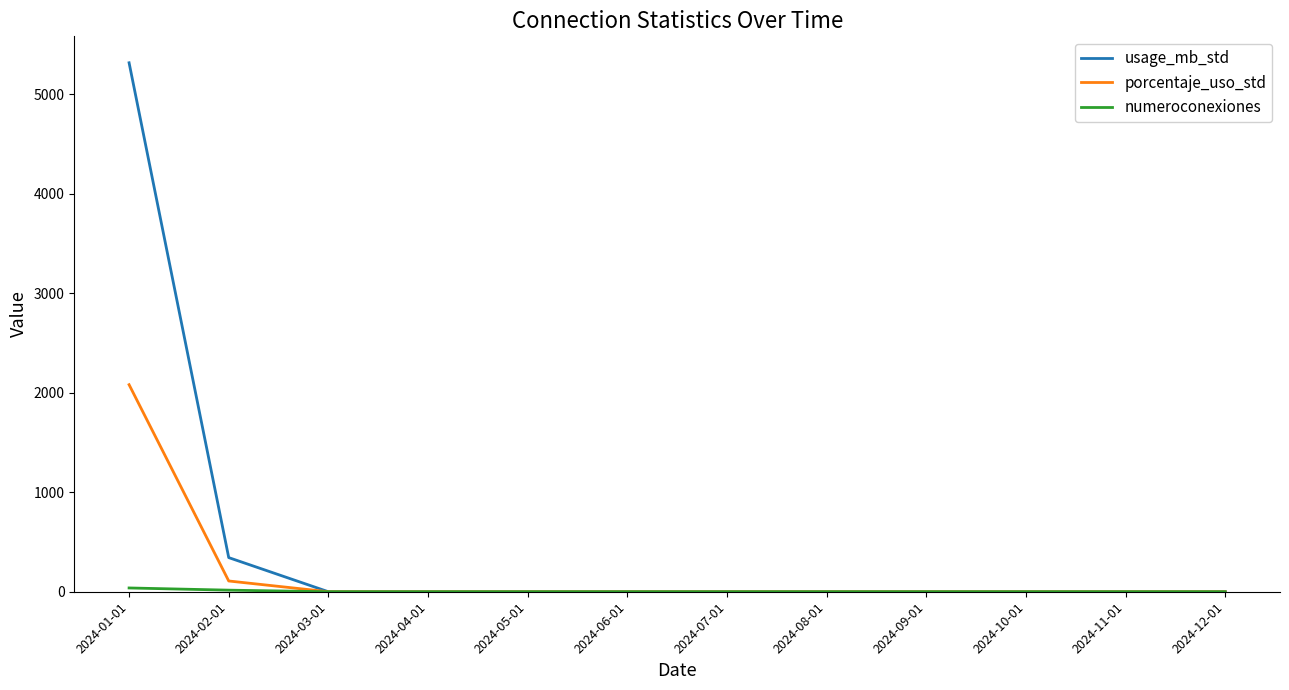

How many series are shown in this chart?

3